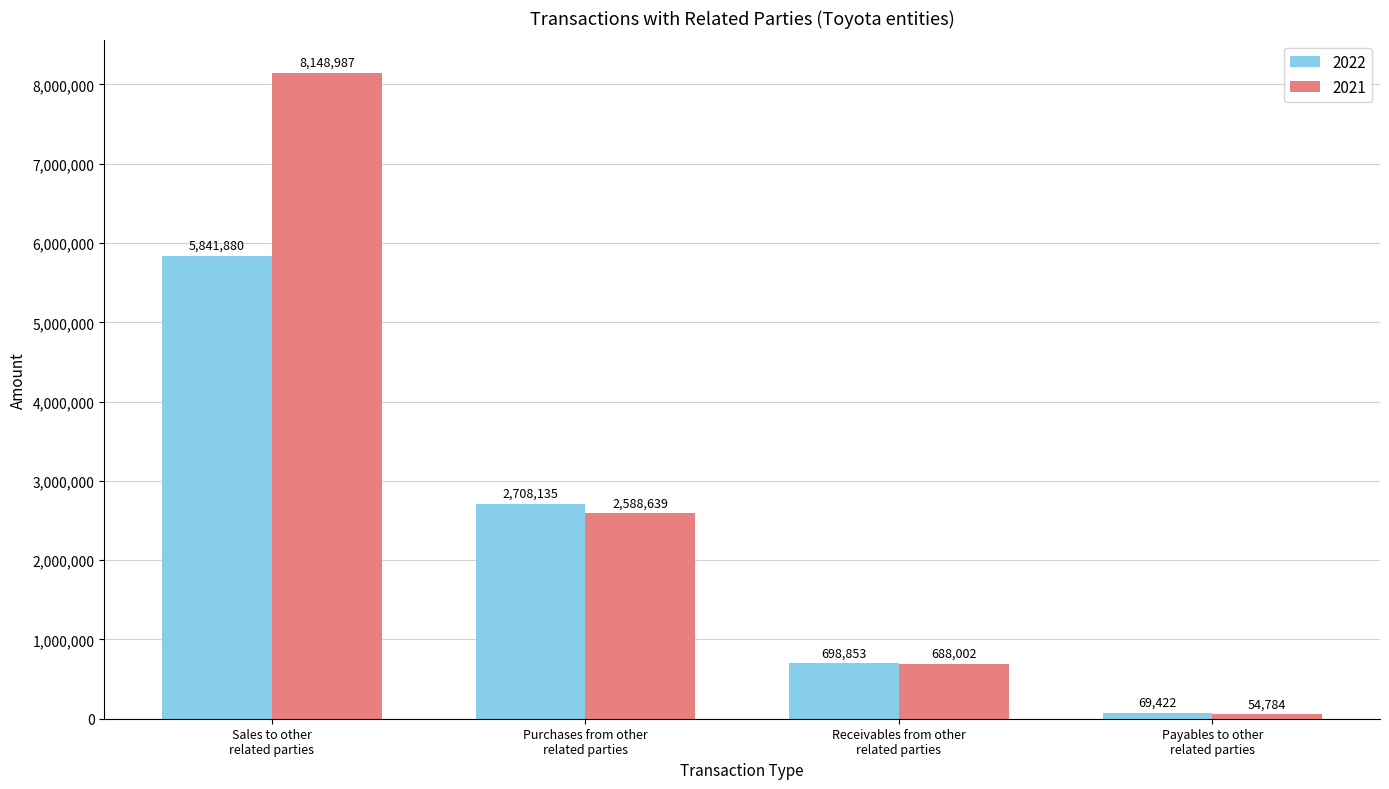

What is the average value of the 2021 series?

2870103